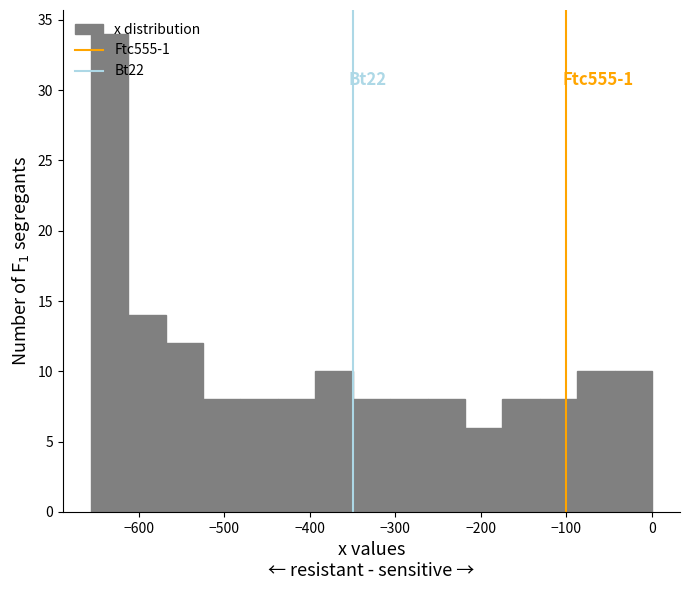

Over which range of the x-axis is the bar tallest?

-660 to -610